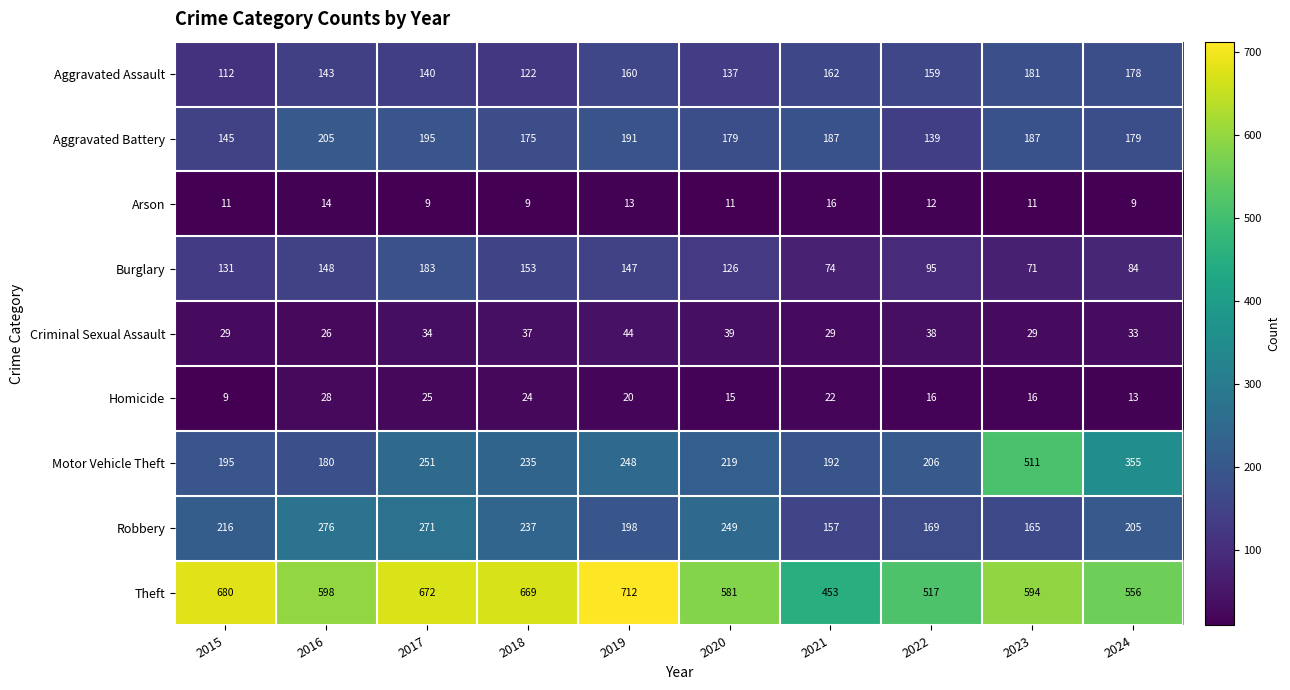

What is the difference between the maximum and minimum values in the Motor Vehicle Theft series?

331